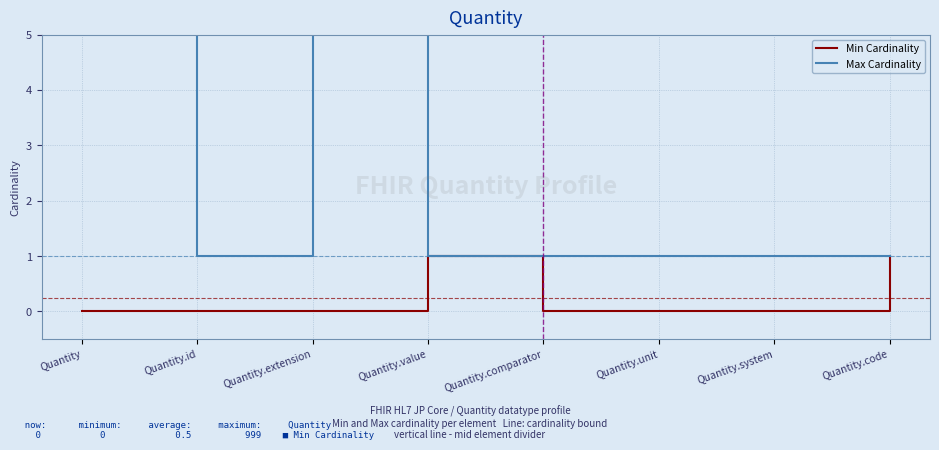

How many Min Cardinality values are between 0 and 1?

8